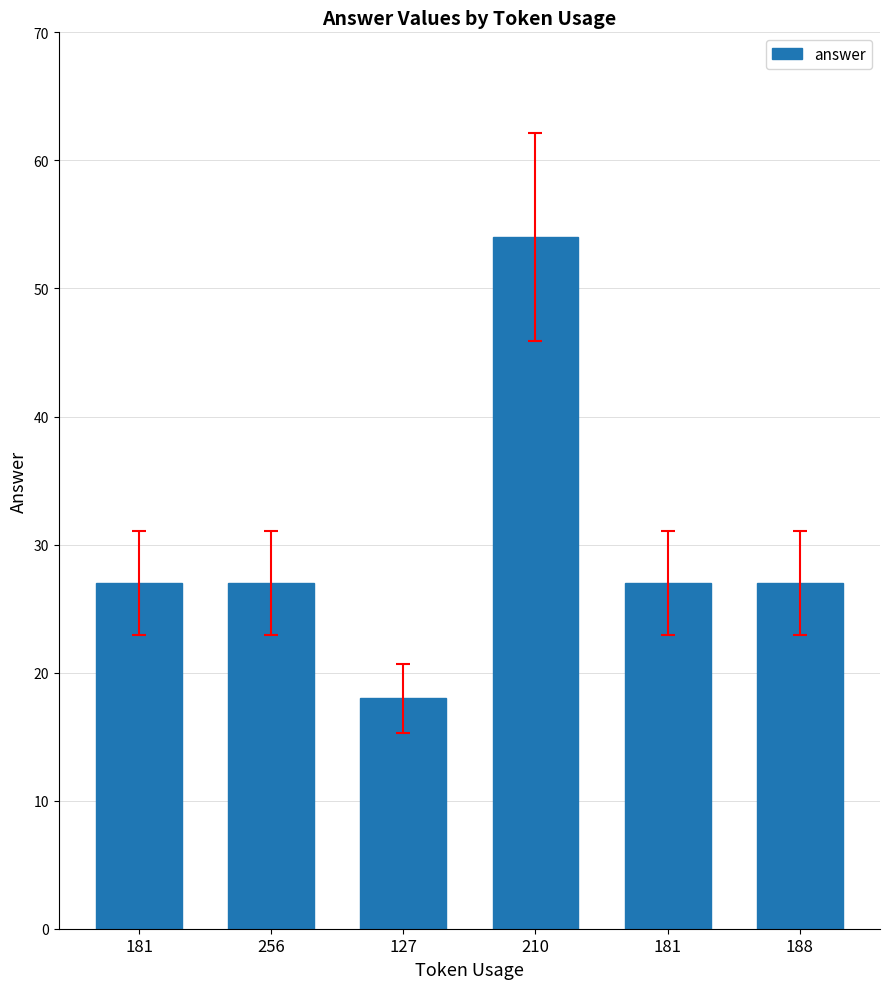

What is the difference between the values at 127 and 256?

9